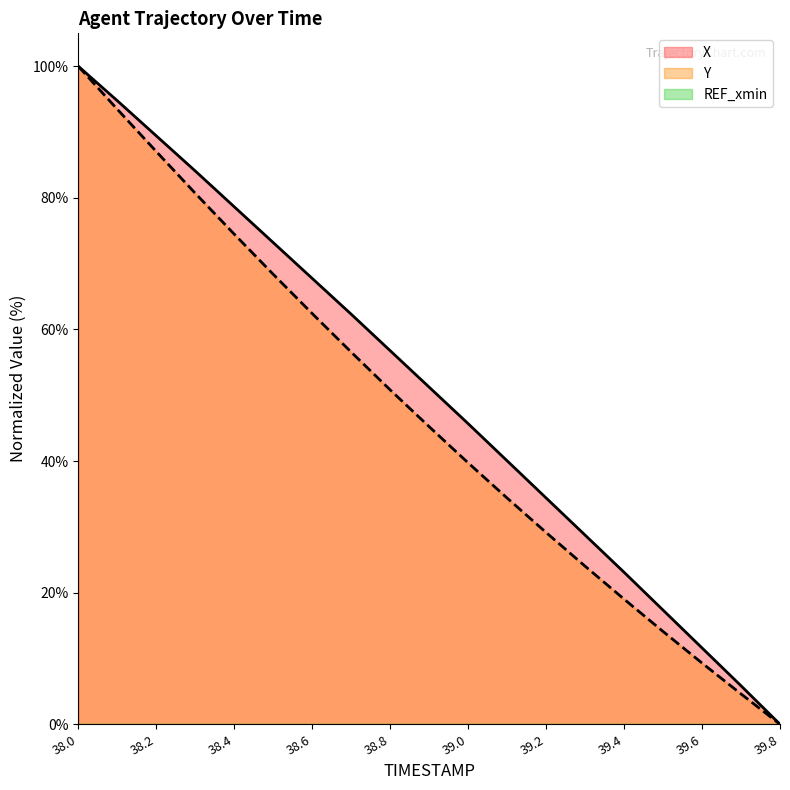

Does the chart have visible grid lines?

No